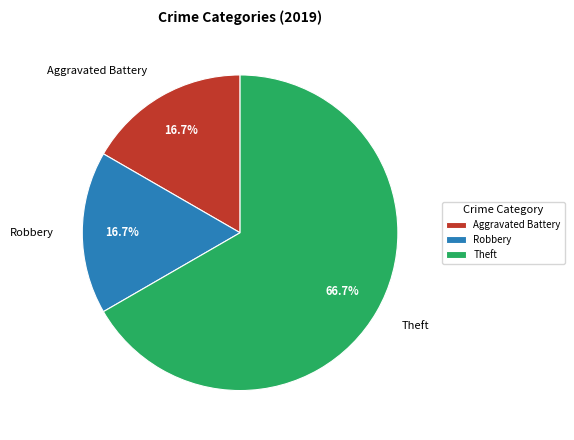

Which category accounts for the majority?

Theft